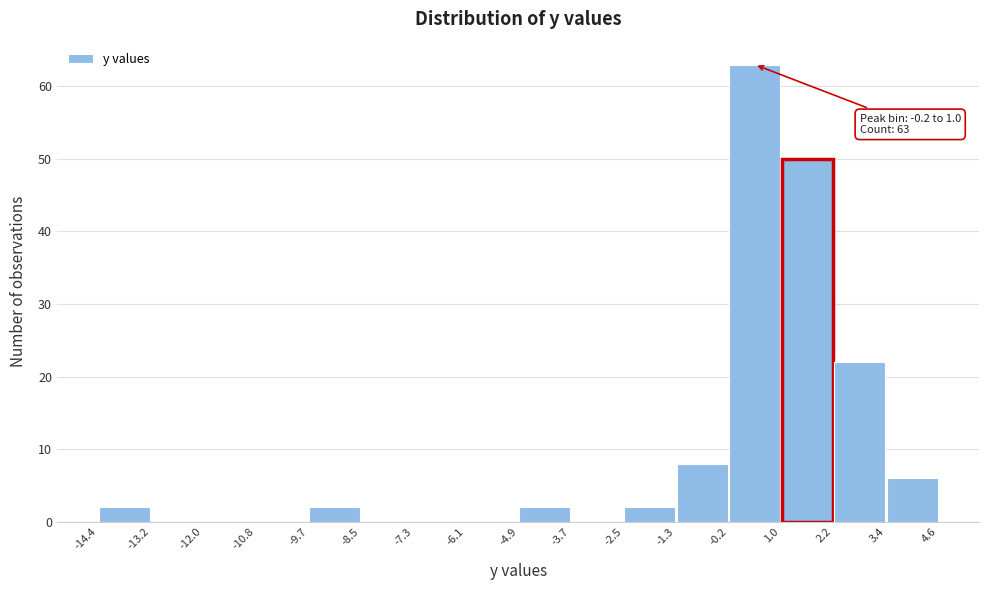

Which range on the x-axis has the tallest bar?

-0.2 to 1.0